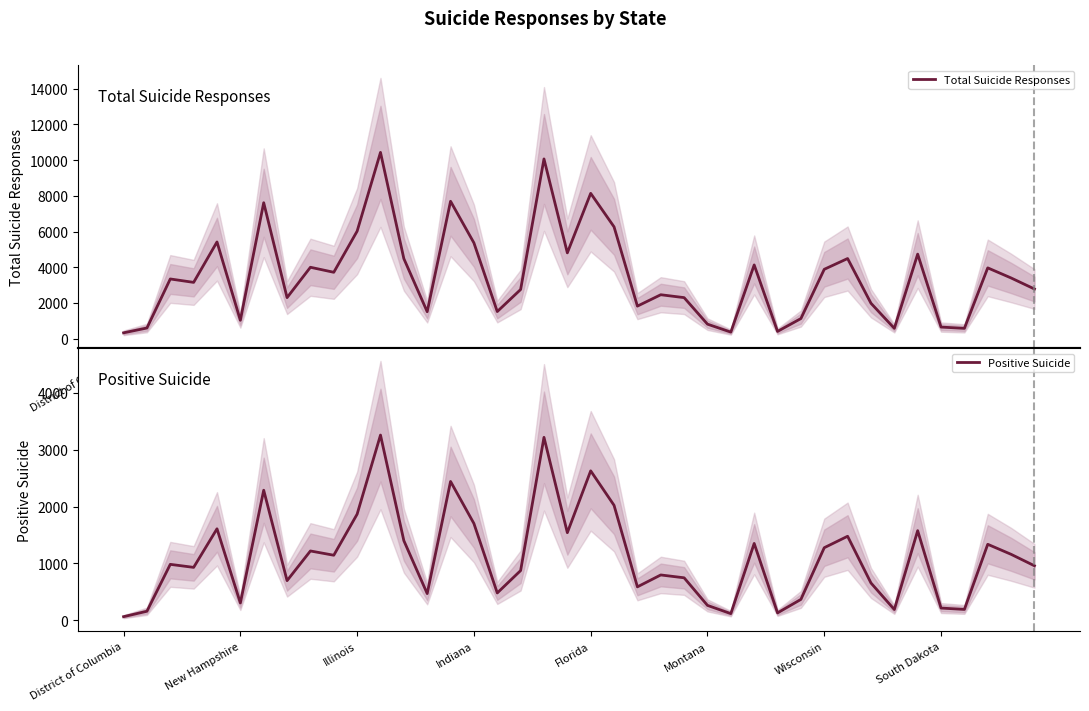

The Positive Suicide series shows 1277 at Wisconsin. True or false?

True